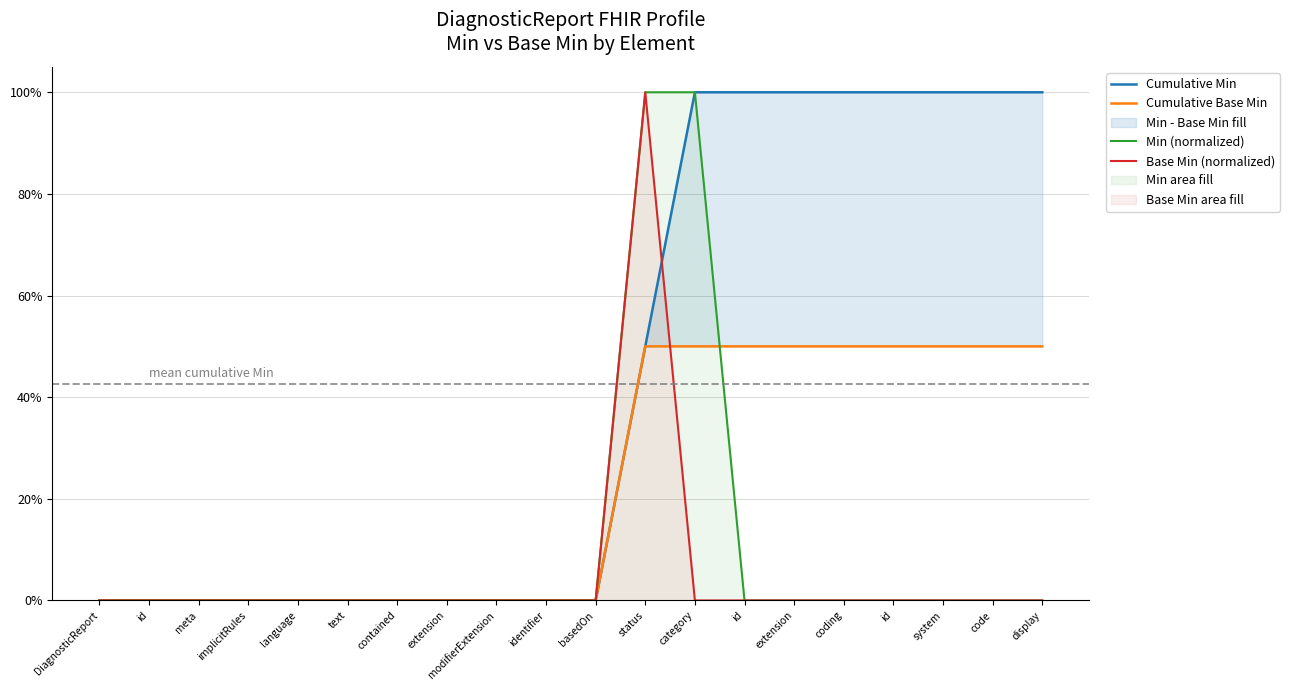

What is the average value of the Base Min (normalized) series?

0.1